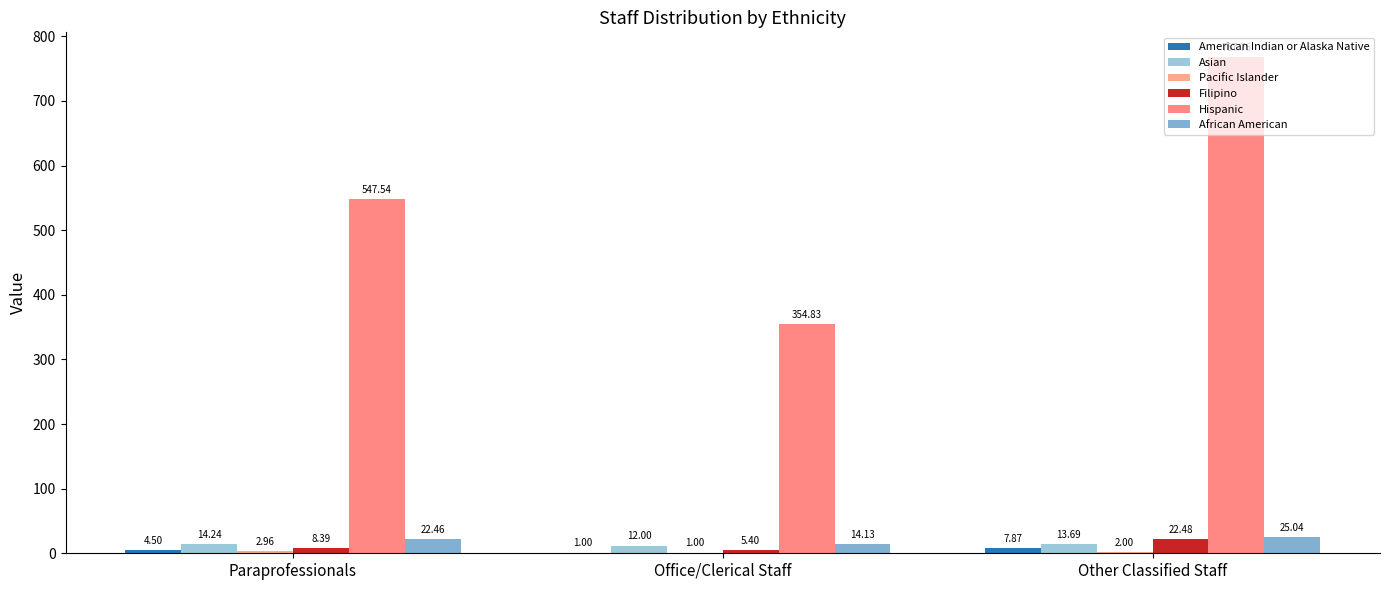

Where is Asian nearest to the value 13?

Other Classified Staff